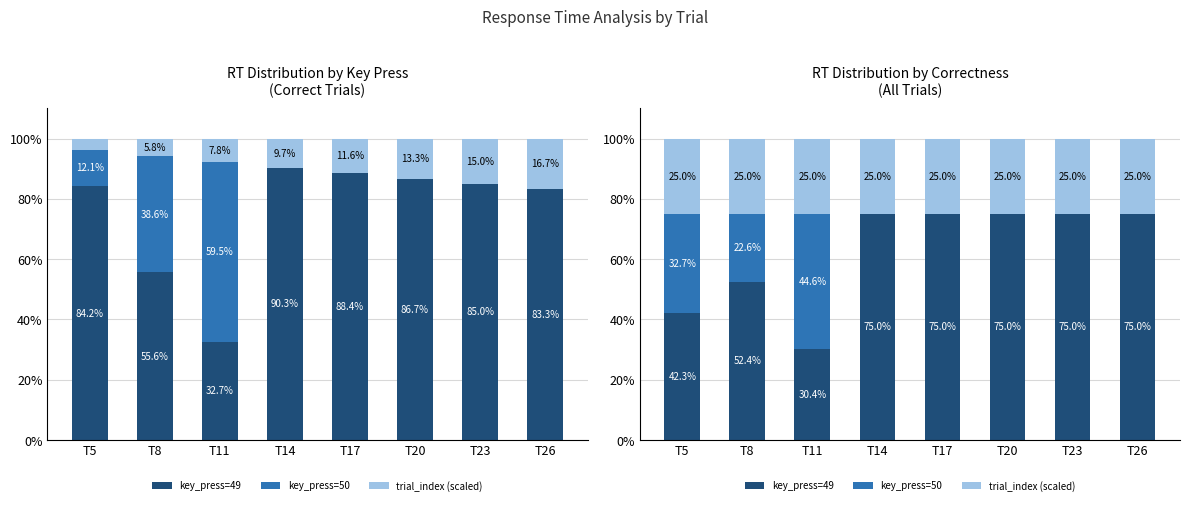

The value of trial_index (scaled) at T17 is 25.0. True or false?

True